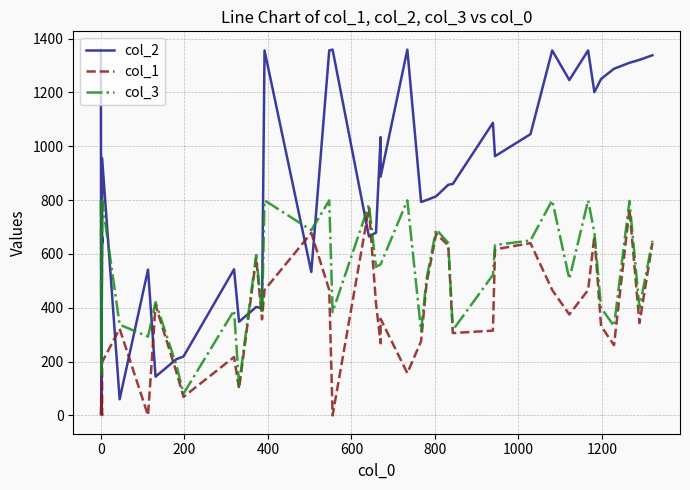

Rank the series by their average value, from highest to lowest.

col_2, col_3, col_1